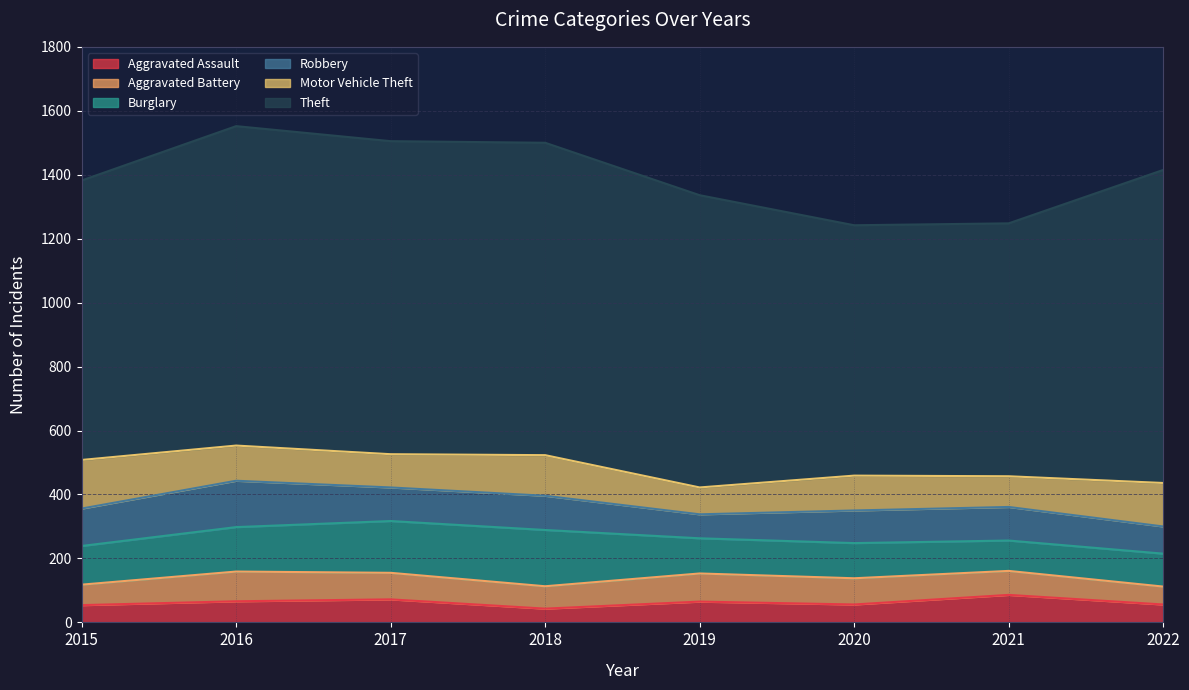

At which label is Aggravated Assault closest to 64?

2019